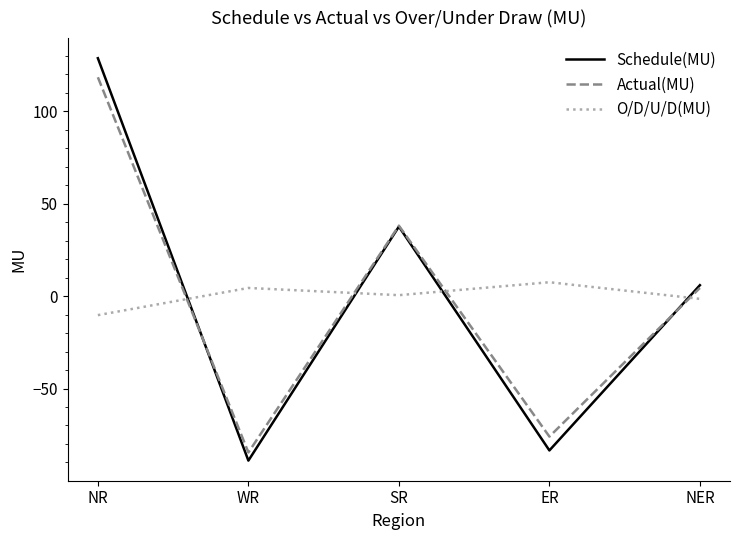

Reading left to right, extract all data points from this chart.

Schedule(MU): 128.7	-89.0	37.6	-83.5	5.9
Actual(MU): 118.4	-84.6	38.1	-76.0	4.4
O/D/U/D(MU): -10.3	4.4	0.5	7.5	-1.5